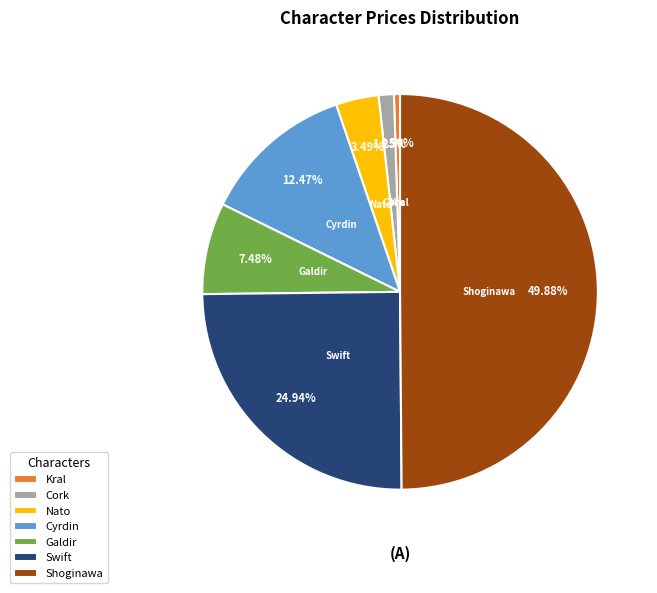

Which category has the biggest portion of the pie?

Shoginawa